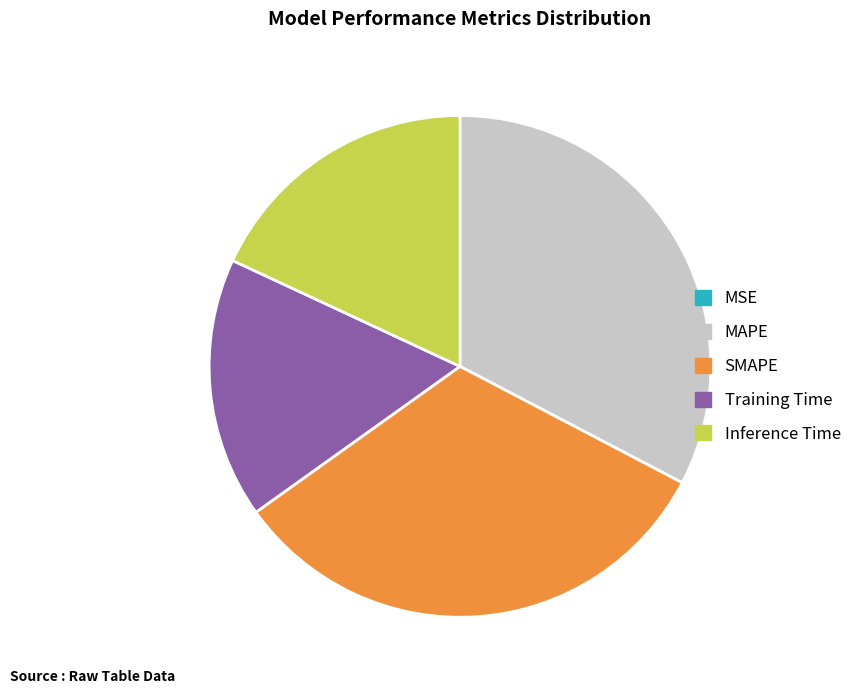

Is there any slice that represents more than half of the pie?

No